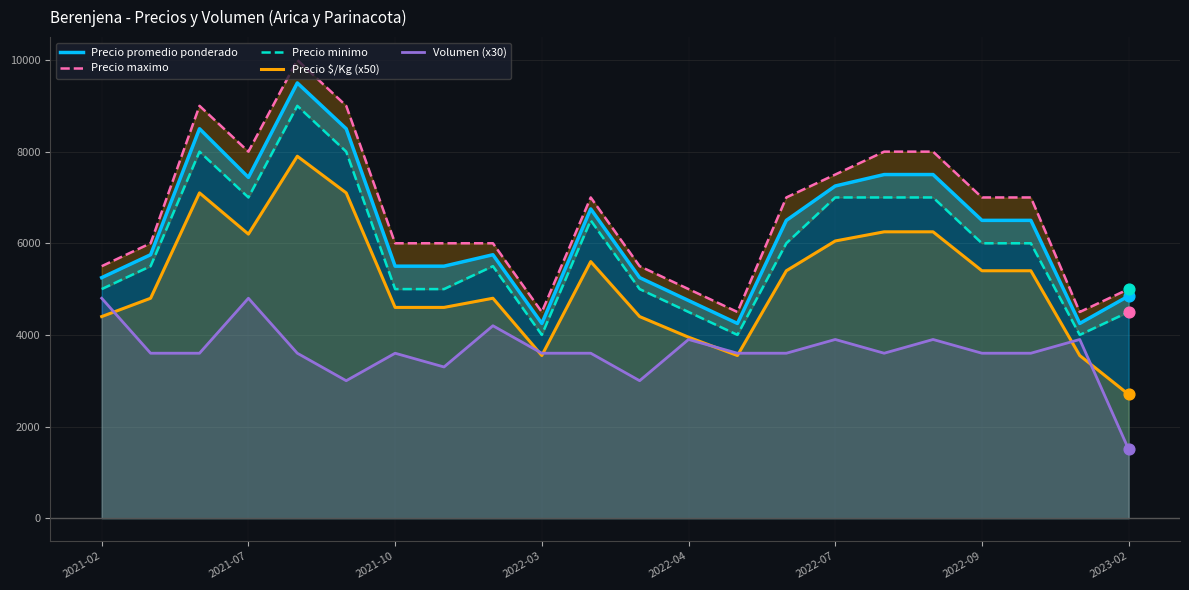

What are all the series names shown in the legend?

Precio promedio ponderado, Precio maximo, Precio minimo, Precio $/Kg (x50), Volumen (x30)